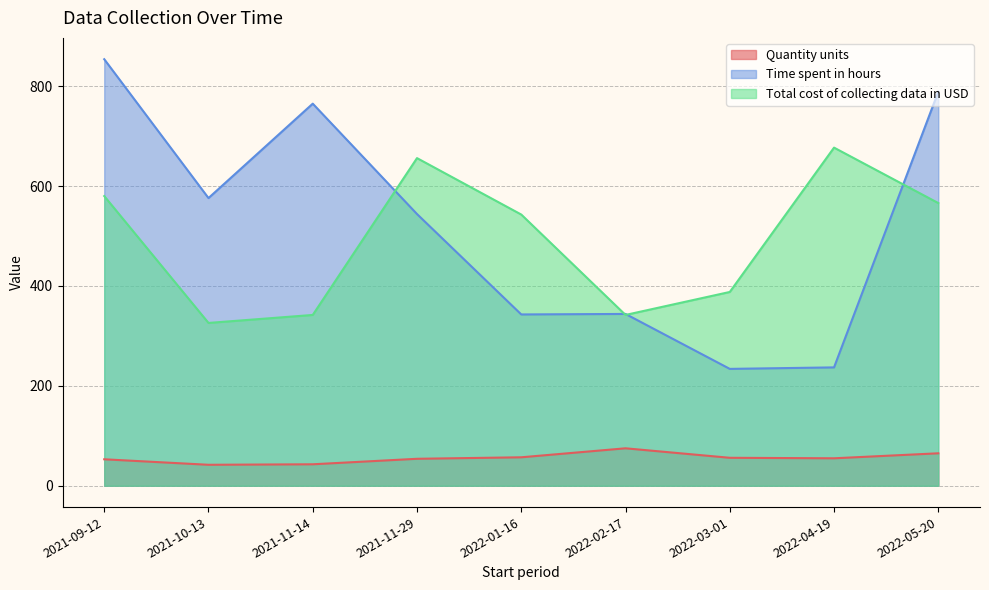

Is the value of Total cost of collecting data in USD at 2021-10-13 greater than the value of Time spent in hours at 2022-04-19?

Yes